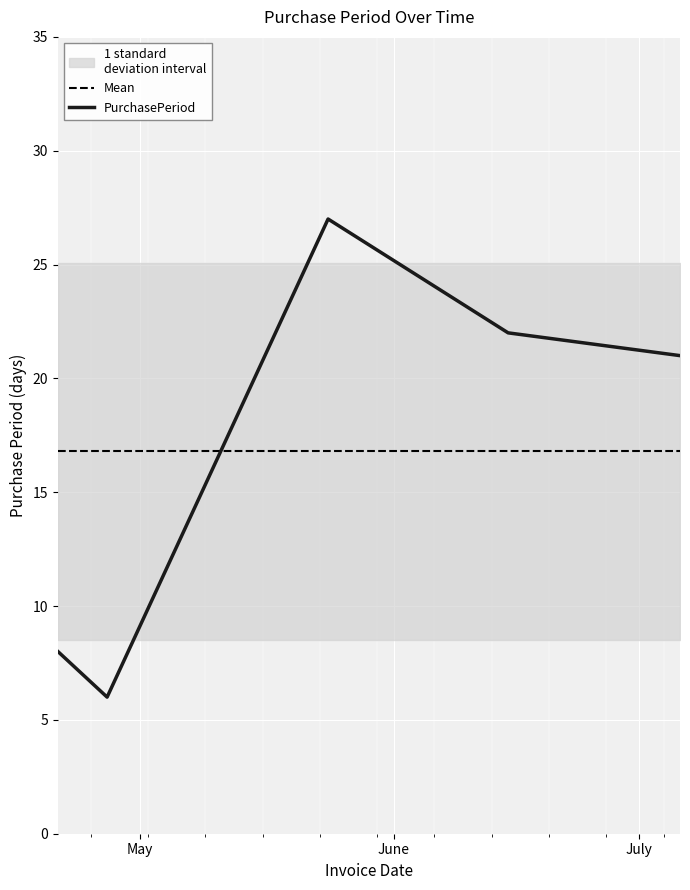

List the labels in order of value, largest first.

2016-05-24, 2016-06-15, 2016-07-06, 2016-04-21, 2016-04-27